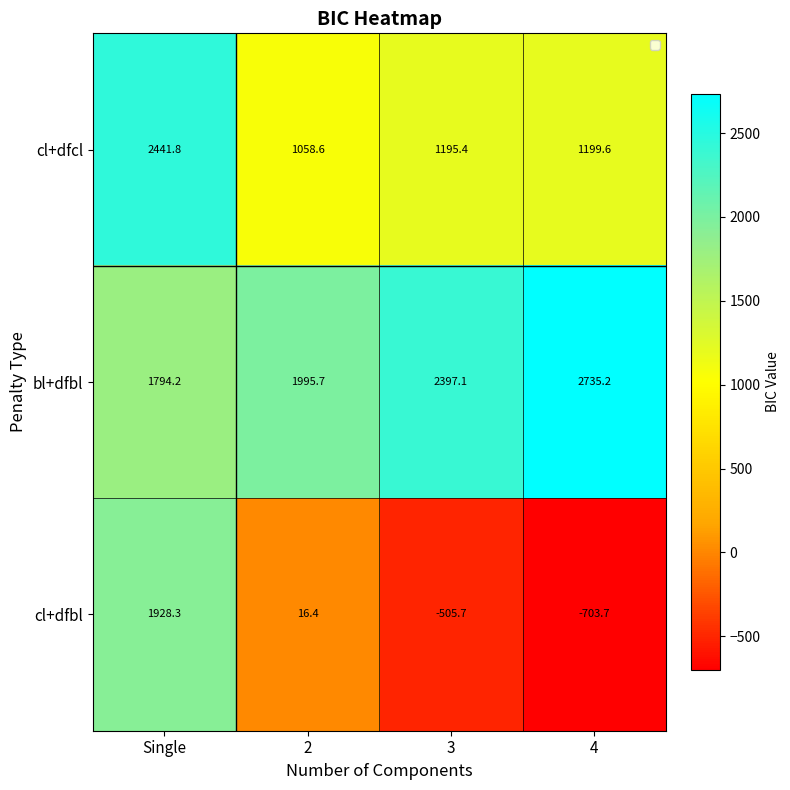

Reading right to left, transcribe all the data shown in this chart.

cl+dfcl: 4=1199.6	3=1195.4	2=1058.6	Single=2441.8
bl+dfbl: 4=2735.2	3=2397.1	2=1995.7	Single=1794.2
cl+dfbl: 4=-703.7	3=-505.7	2=16.4	Single=1928.3